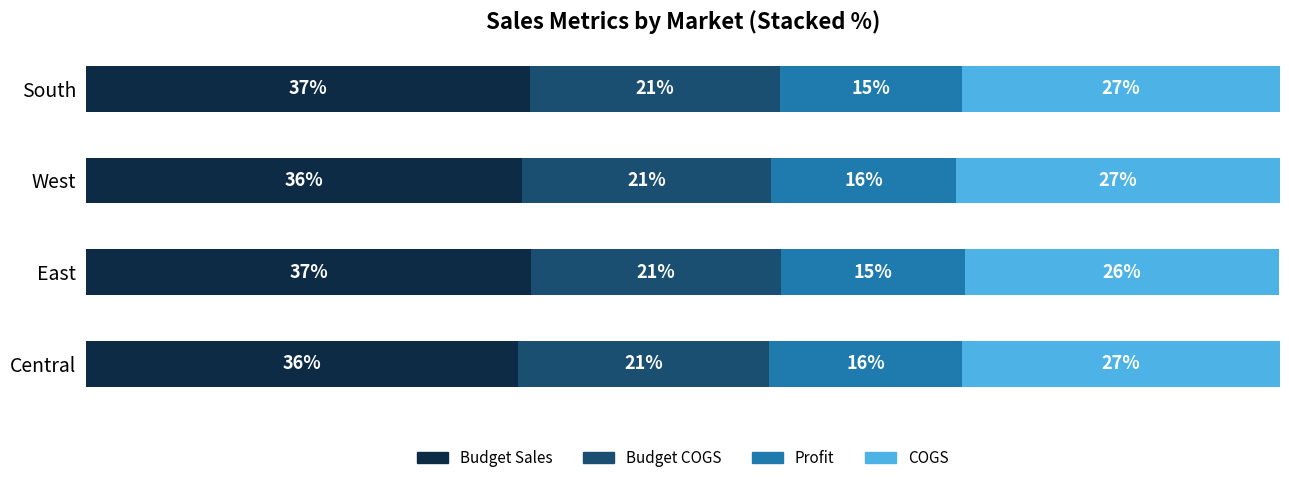

What are all the series names shown in the legend?

Budget Sales, Budget COGS, Profit, COGS